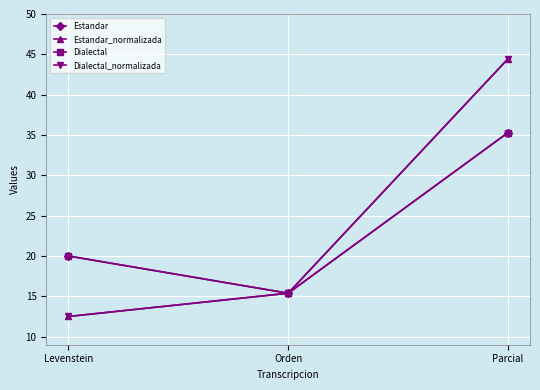

The Estandar series shows 35.3 at Parcial. True or false?

True